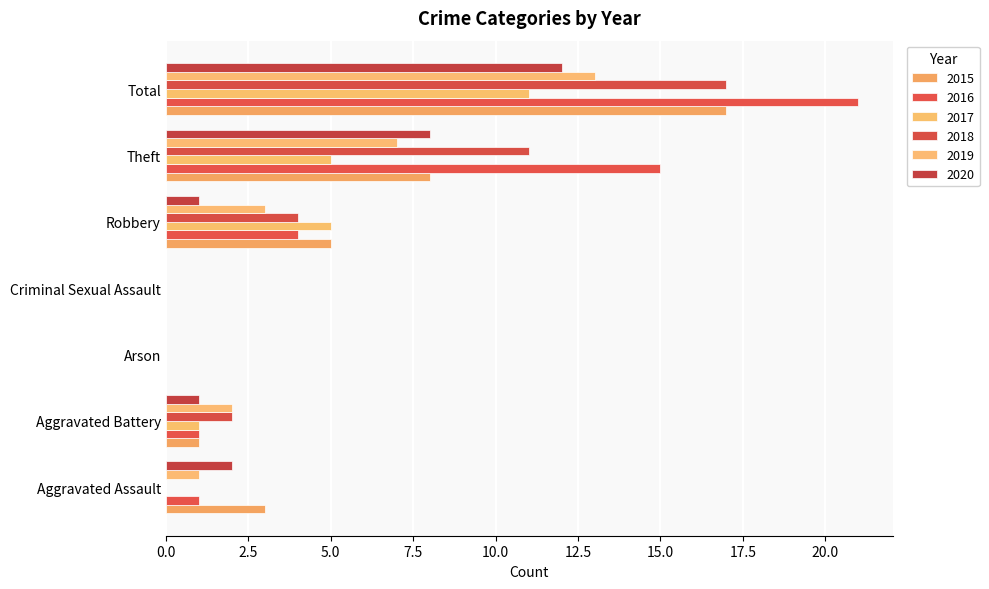

List the series in order of their peak value, highest first.

2016, 2015, 2018, 2019, 2020, 2017